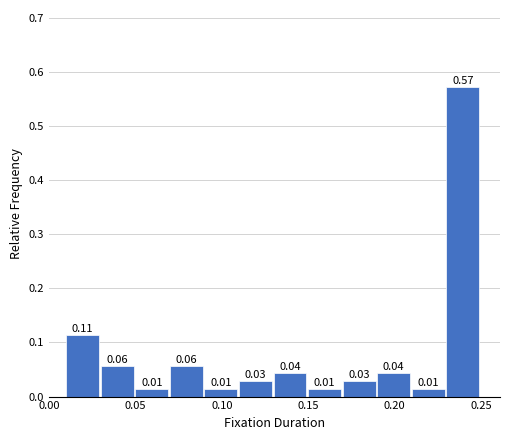

Over which range of the x-axis is the bar tallest?

0.23 to 0.25